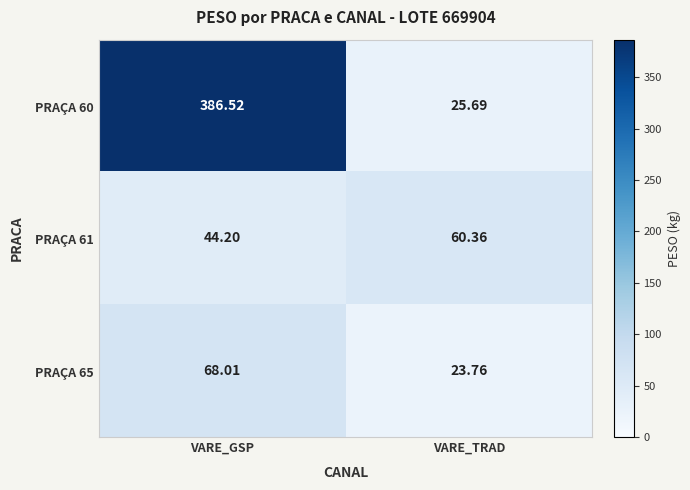

Which label corresponds to the largest value in the chart?

VARE_GSP